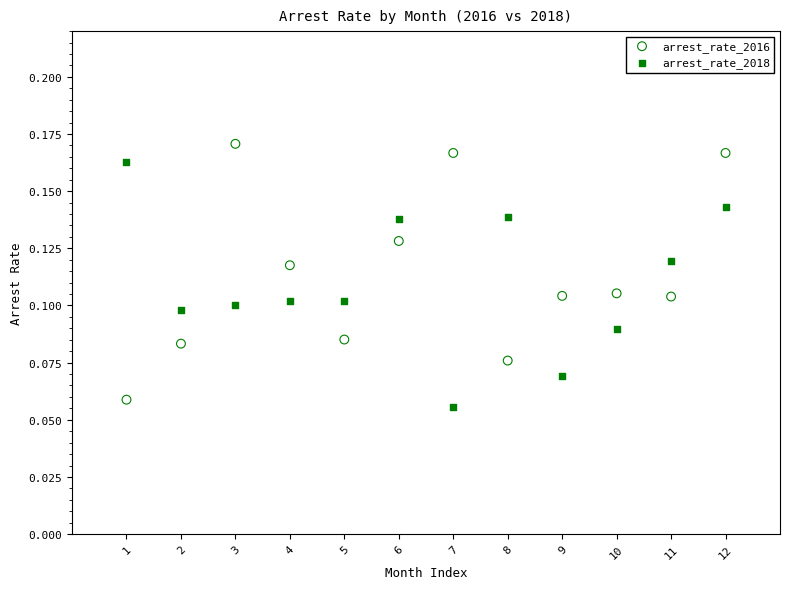

What is the X range (max minus min) for the scatter plot?

11.0